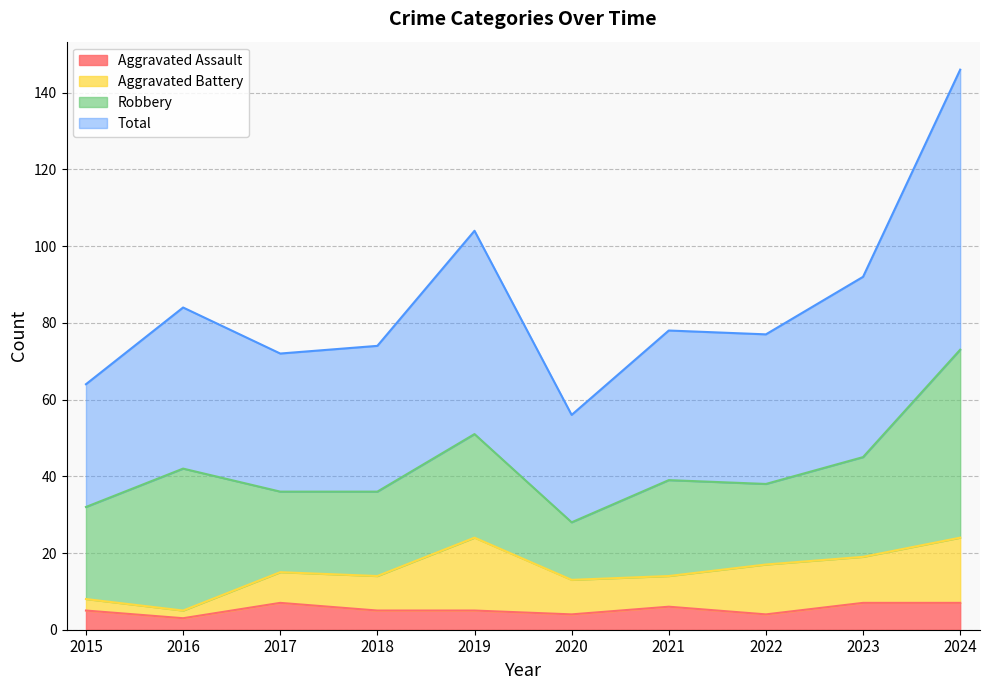

At which category does Aggravated Assault reach its first local valley?

2016